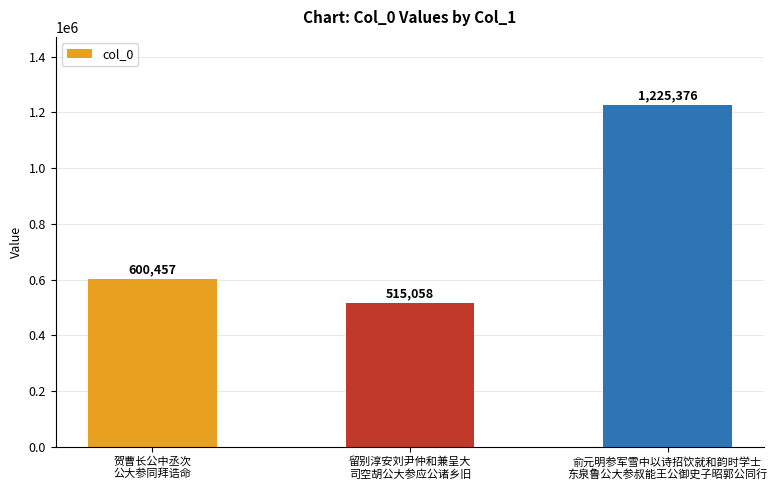

Rank the categories by value from highest to lowest.

俞元明参军雪中以诗招饮就和韵时学士
东泉鲁公大参叔能王公御史子昭郭公同行, 贺曹长公中丞次
公大参同拜诰命, 留别淳安刘尹仲和兼呈大
司空胡公大参应公诸乡旧